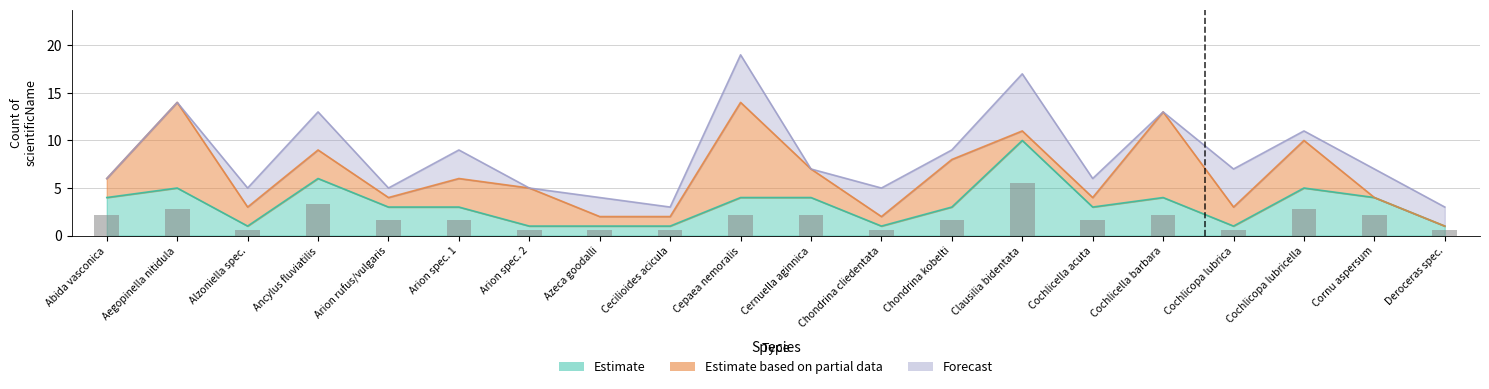

Which category has the highest value in the Estimate based on partial data series?

Cepaea nemoralis